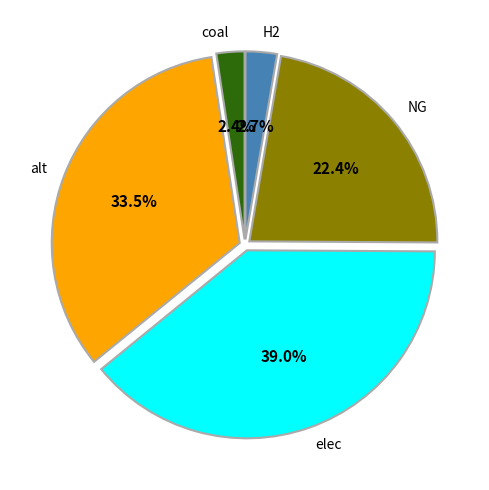

Which category has the biggest portion of the pie?

elec